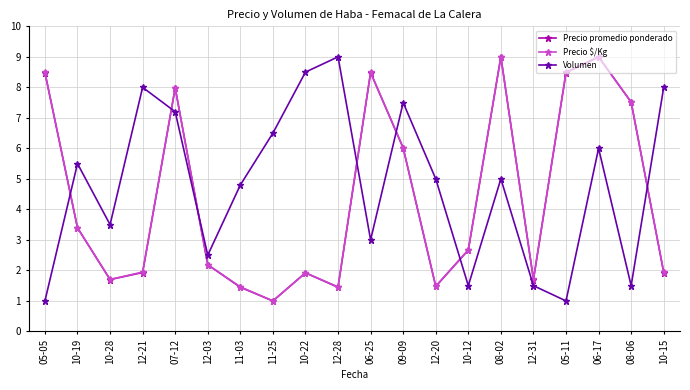

What is the maximum value shown in the chart?

9.0